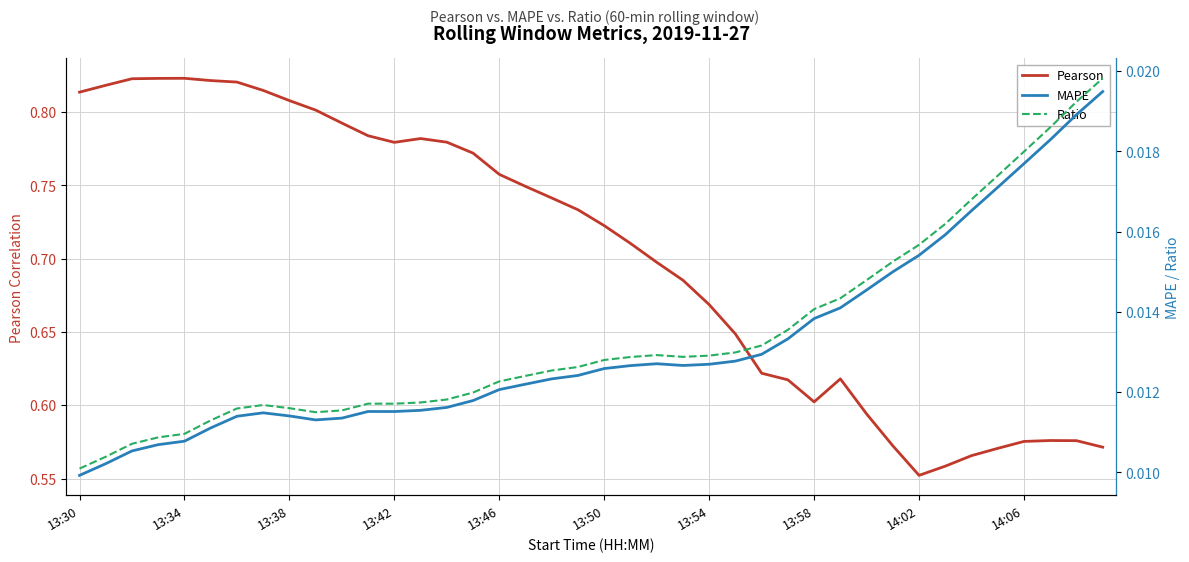

How many data points does each series have?

40